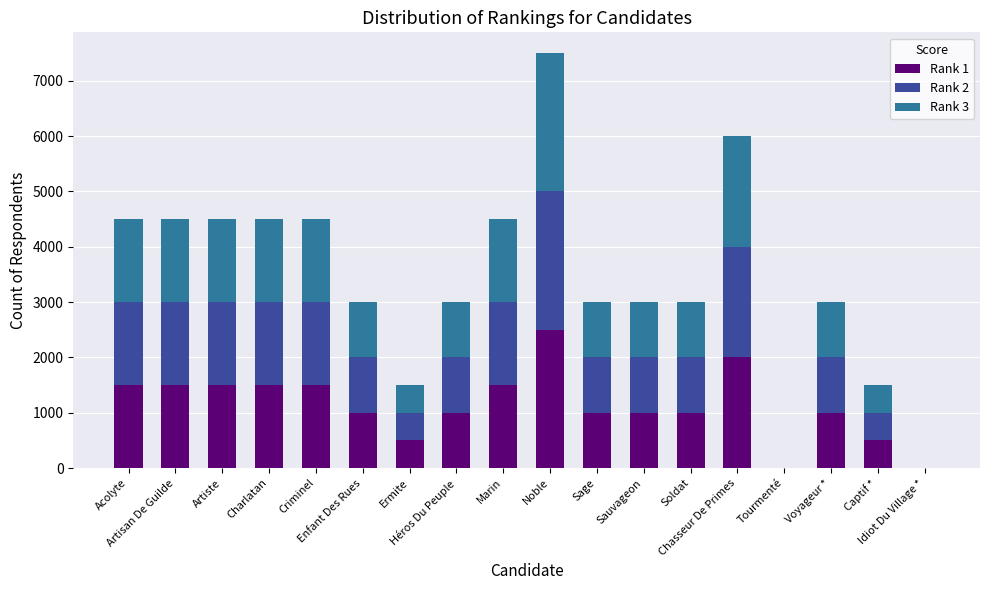

At which label does Rank 3 first exceed 1000?

Acolyte